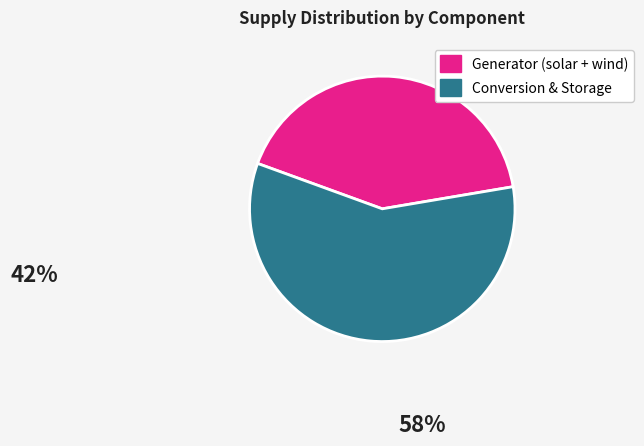

Does any single category account for the majority?

Yes